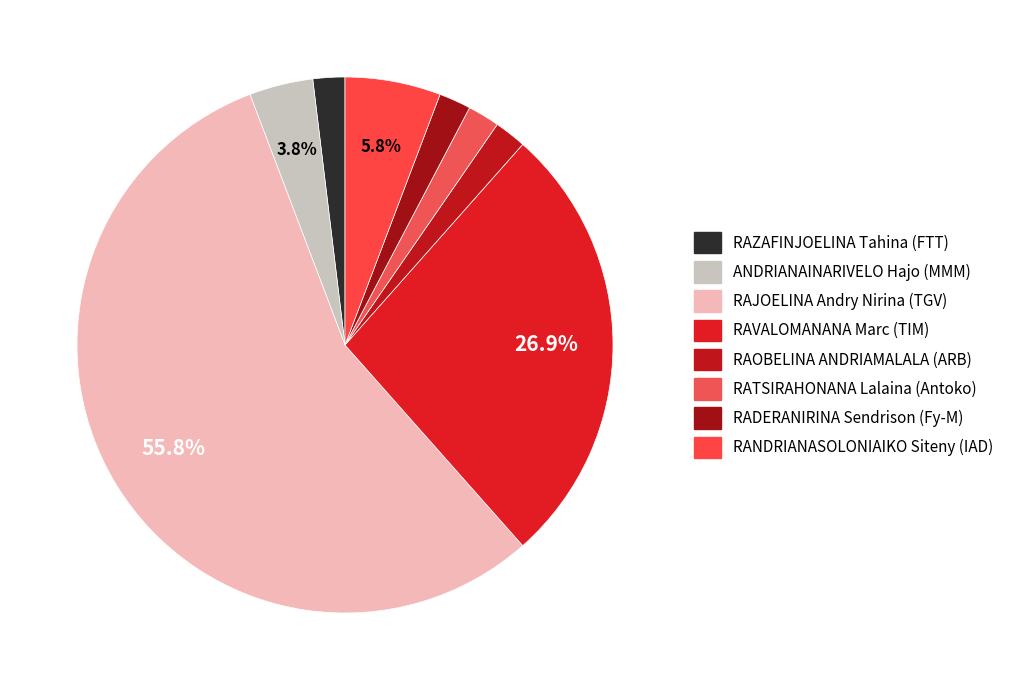

Count the number of slices in the pie.

8